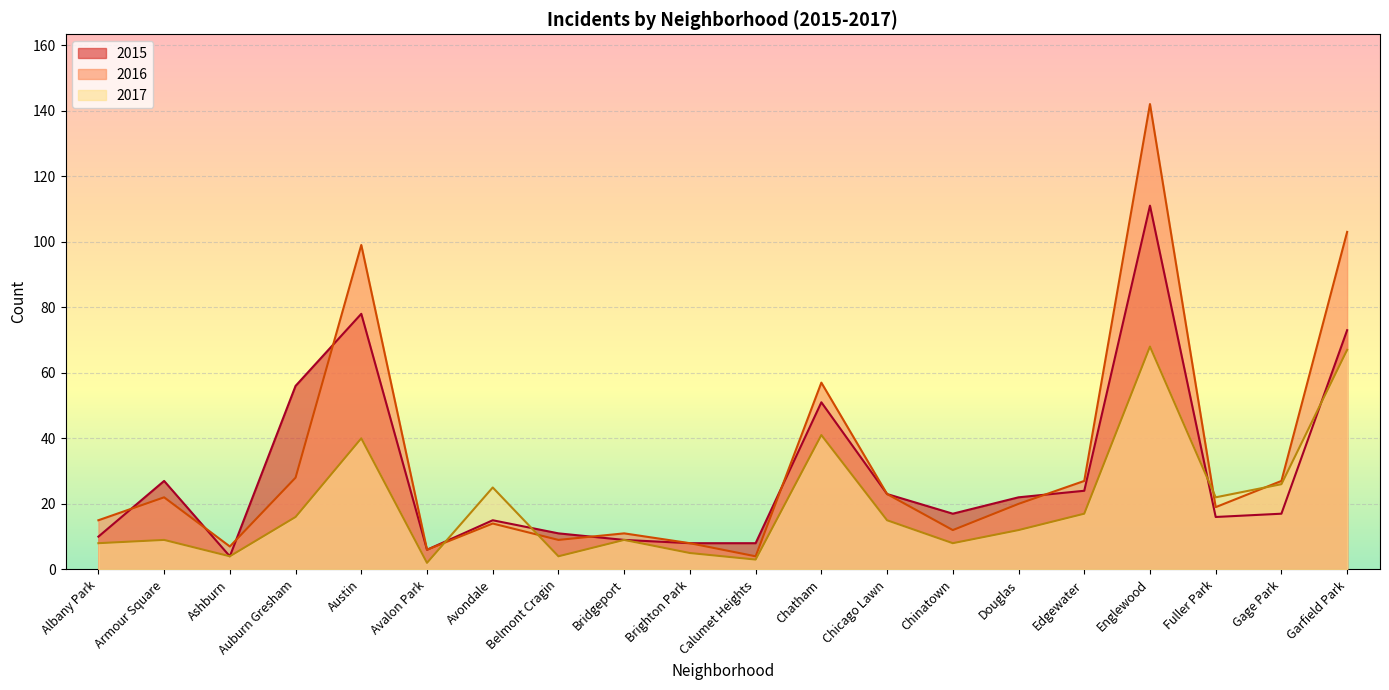

What is the sum of the 2016 values at Englewood and Auburn Gresham?

170